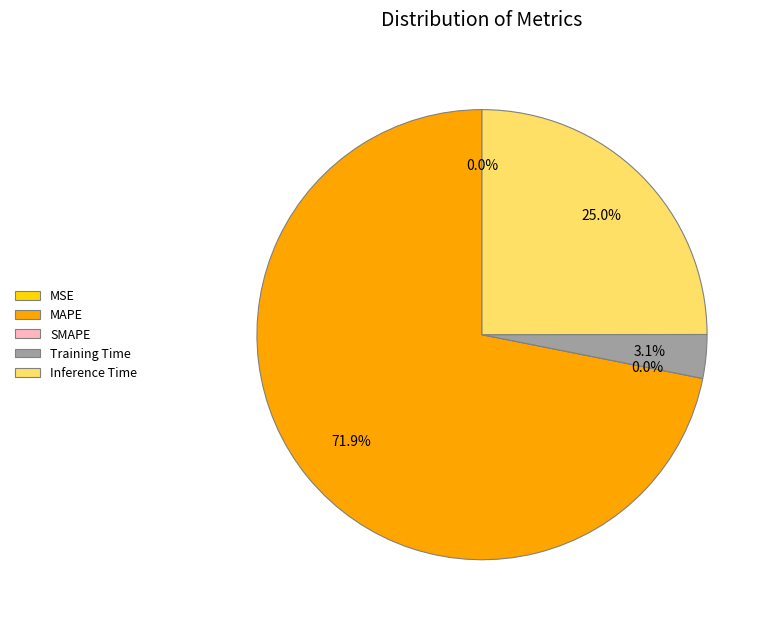

Count the number of slices in the pie.

5